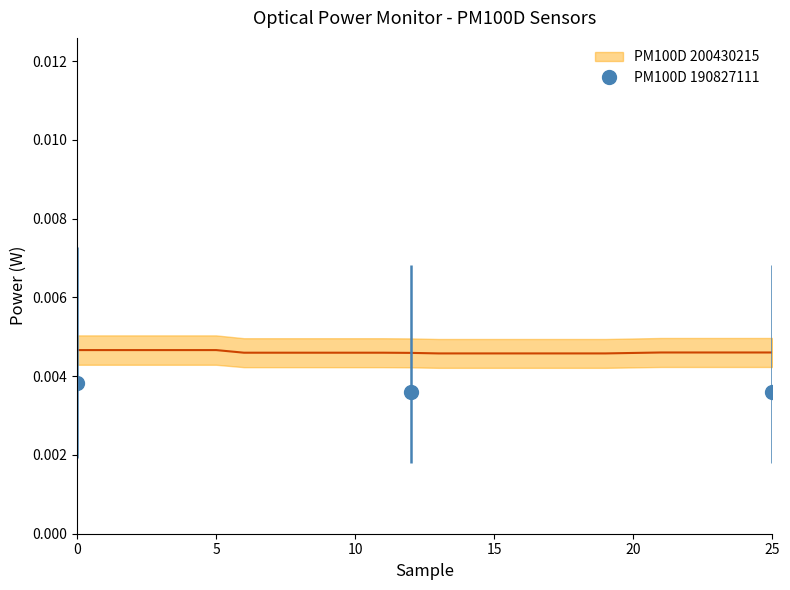

How many values are between 0 and 1?

26